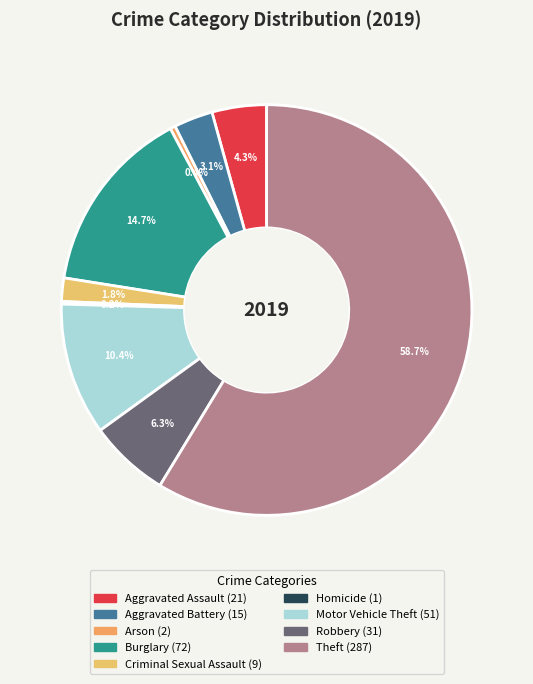

To the nearest percent, what percentage of the pie is Robbery?

6%